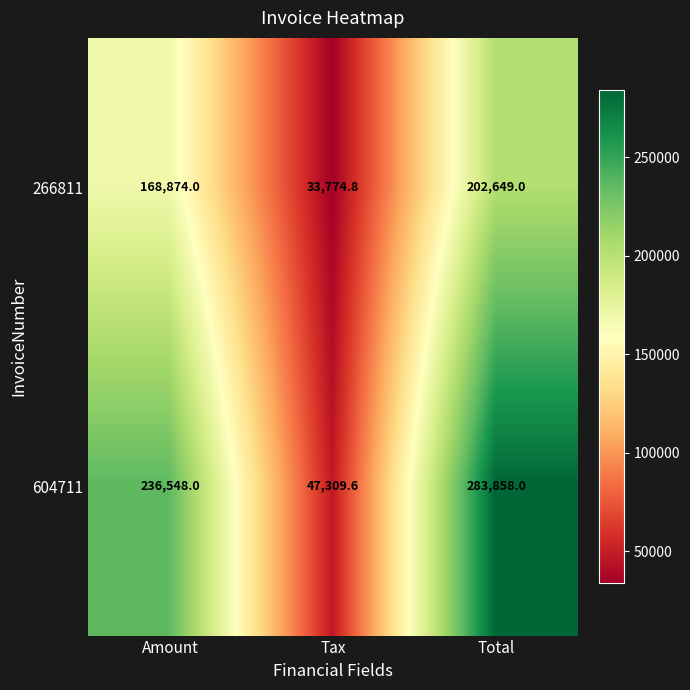

Where is 266811 nearest to the value 118211?

Amount